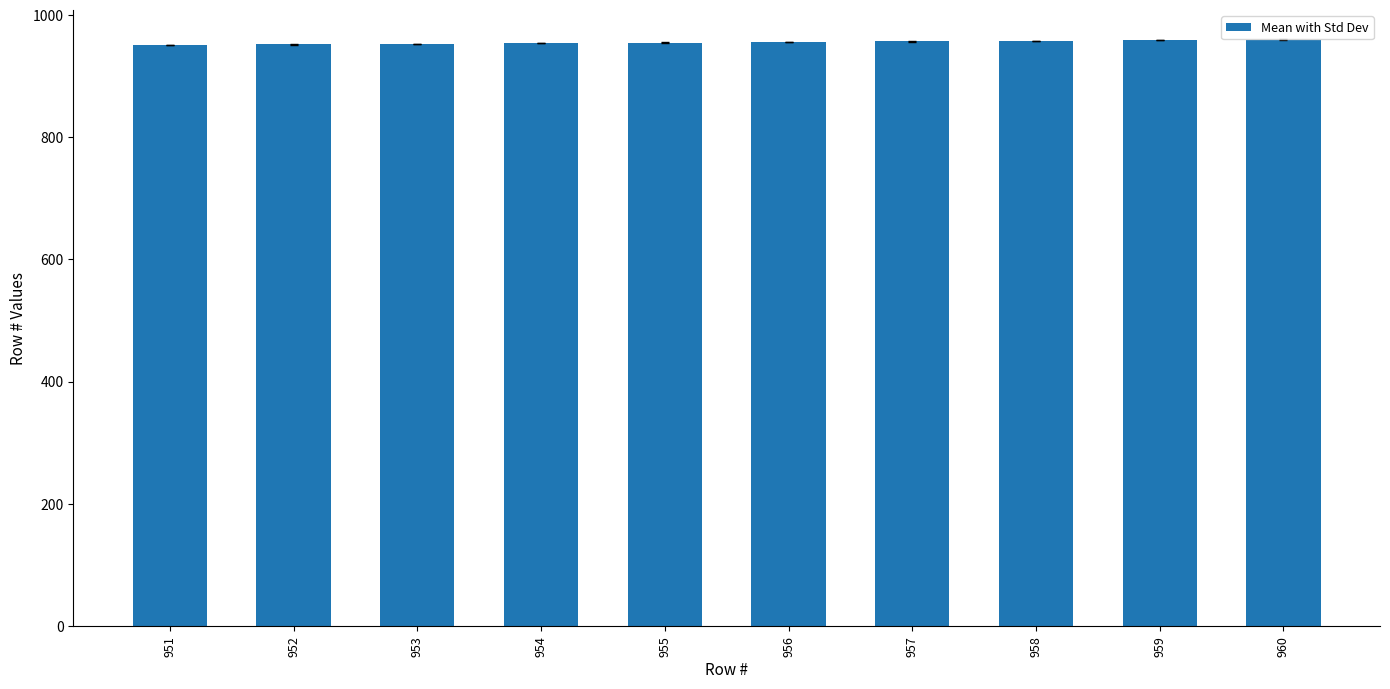

Count the values in the range 953 to 958.

6